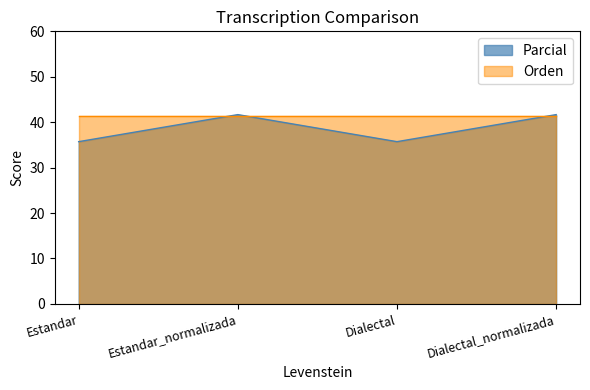

Is it true that the value at Estandar is 17.7?

False